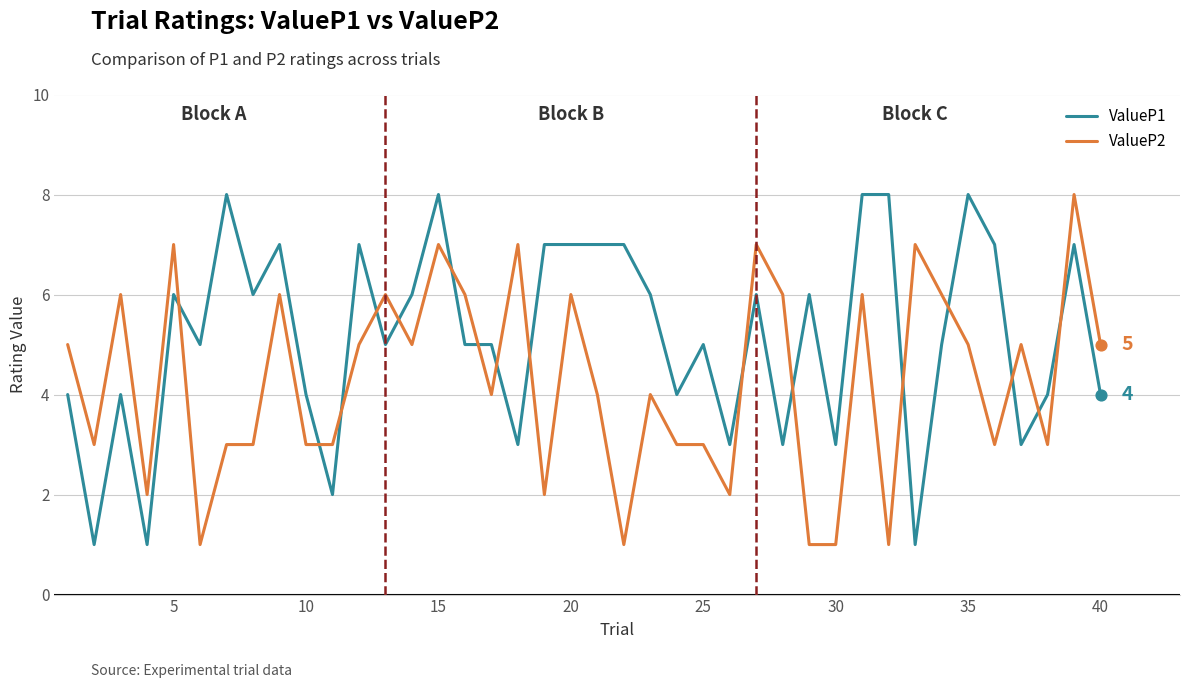

Which series has the largest total across all categories?

ValueP1